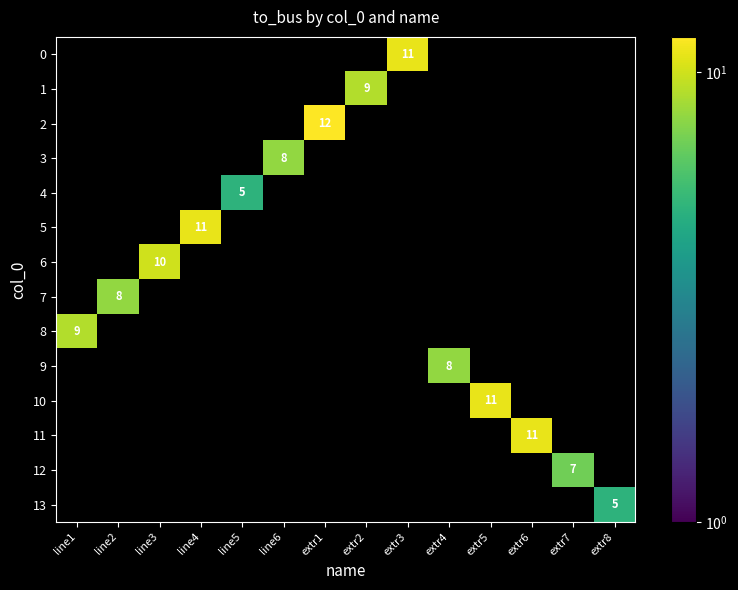

True or false: 8 has a value of 9 at line1.

True